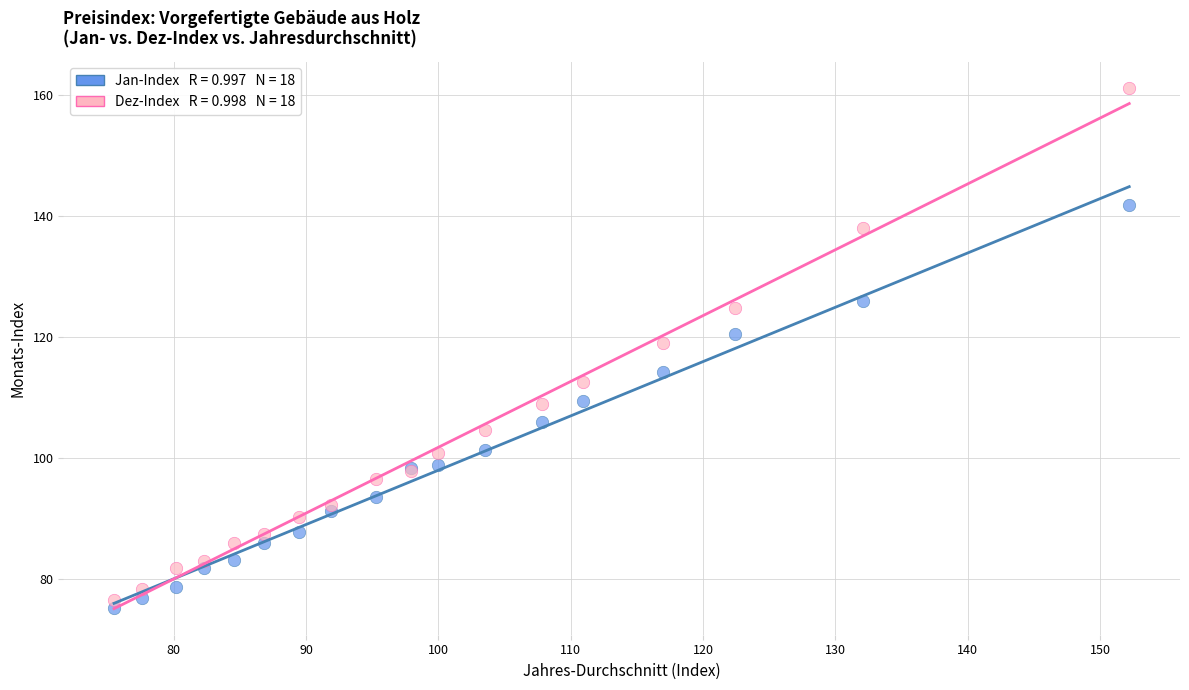

Across all series, what Y value is closest to 118?

119.0